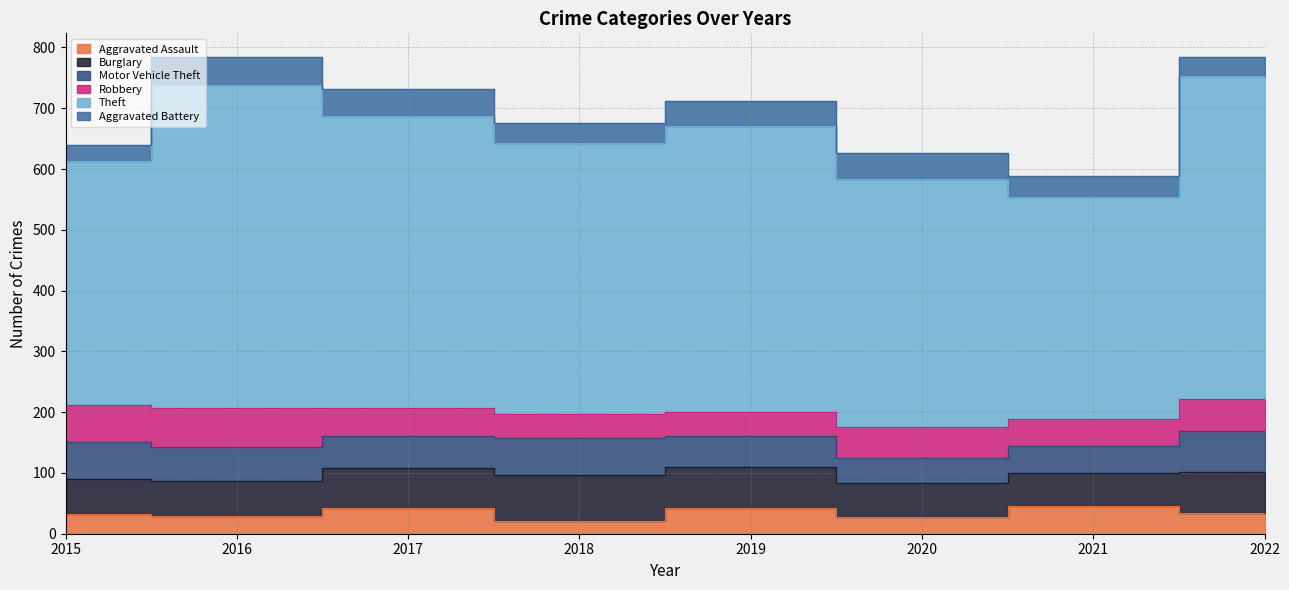

How many data points does each series have?

8